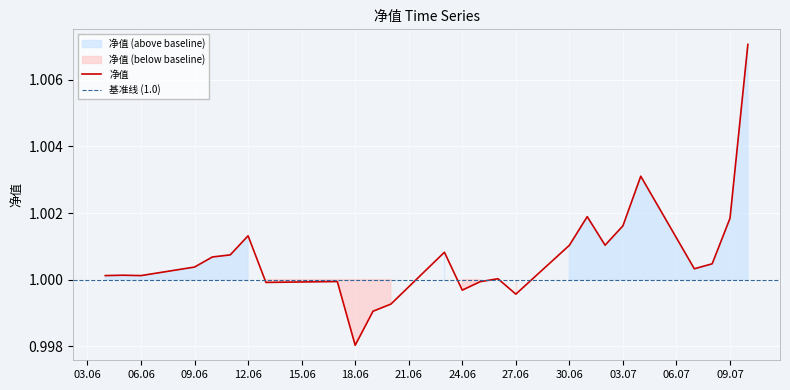

At which label does 净值 reach its minimum?

18.06